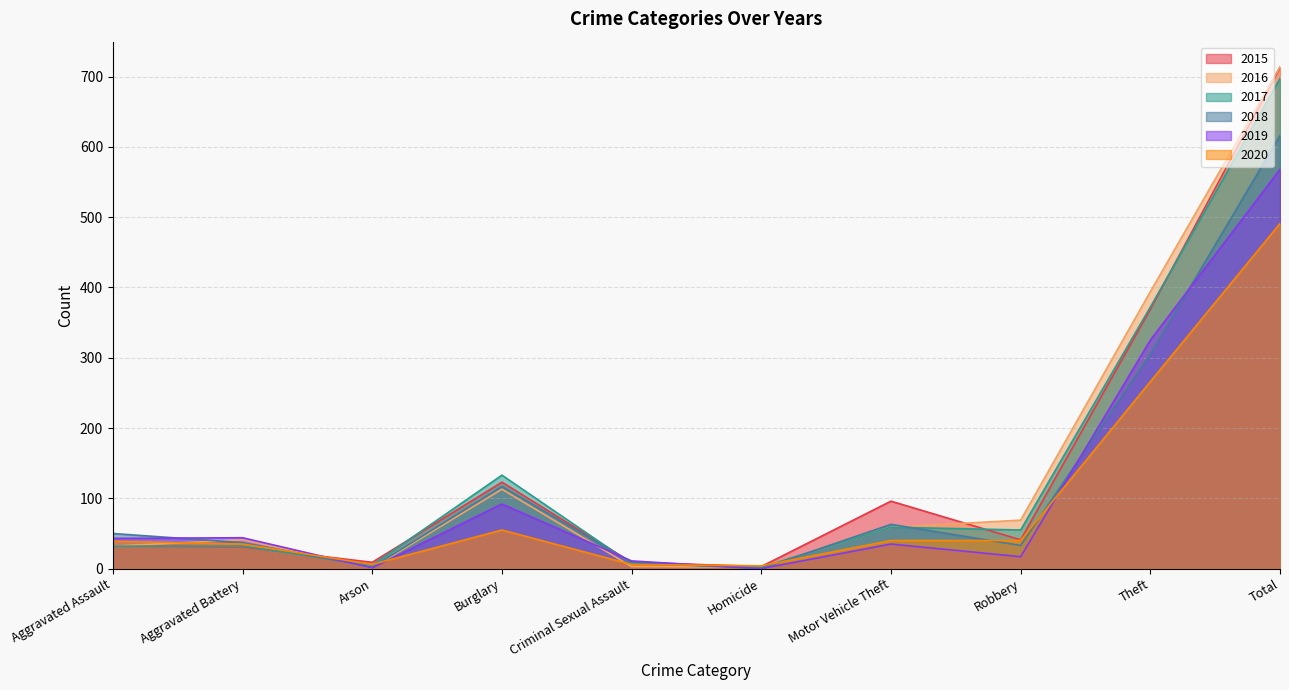

What is the lowest value of the 2015 series?

3